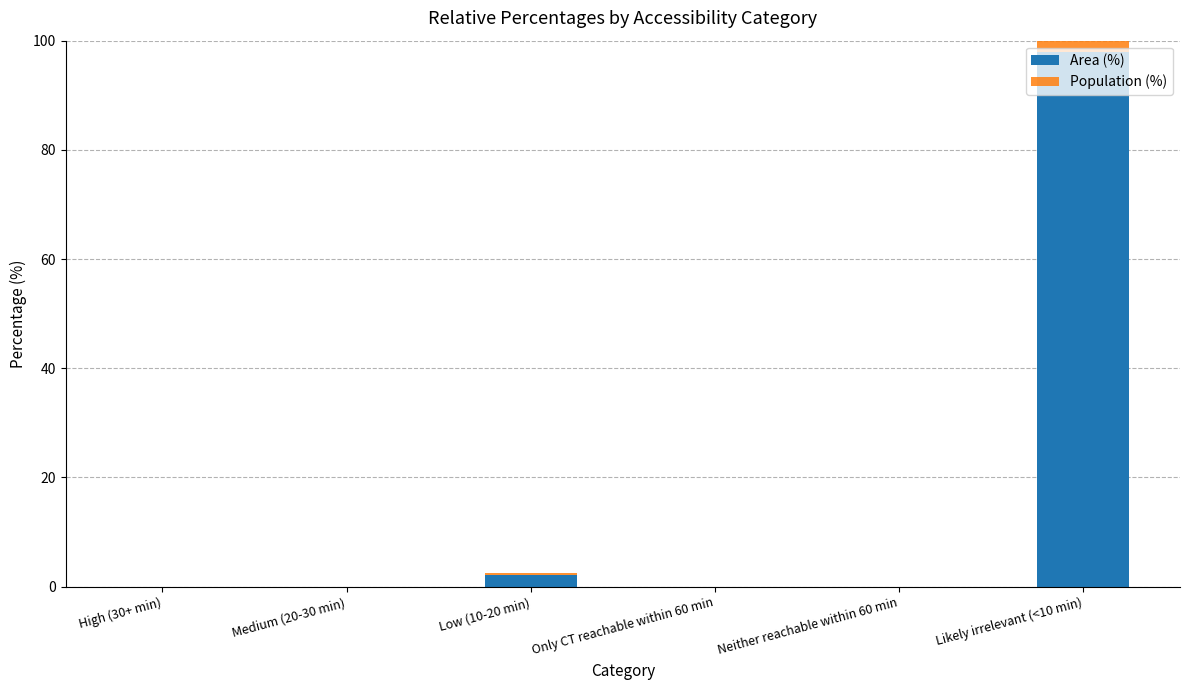

What is the greatest value displayed?

99.5